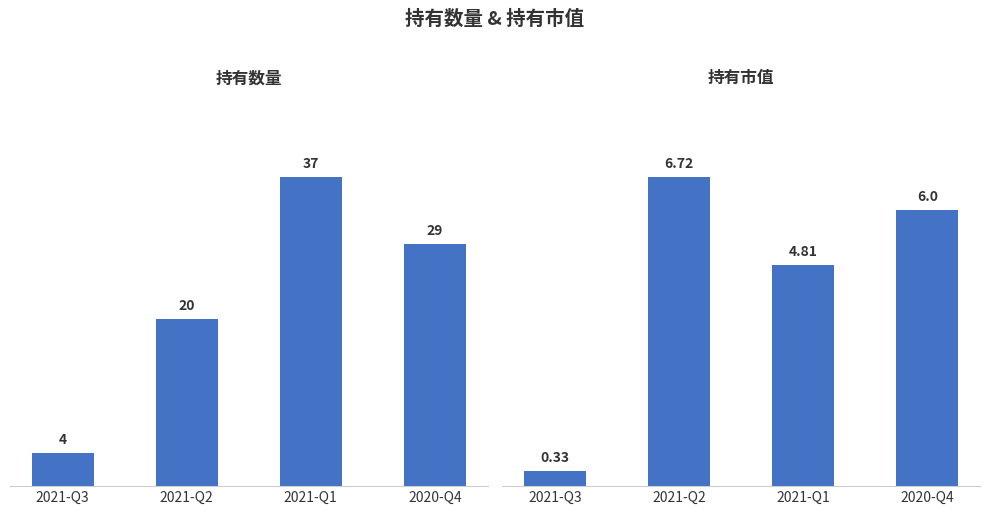

How many bars are there in each group?

2